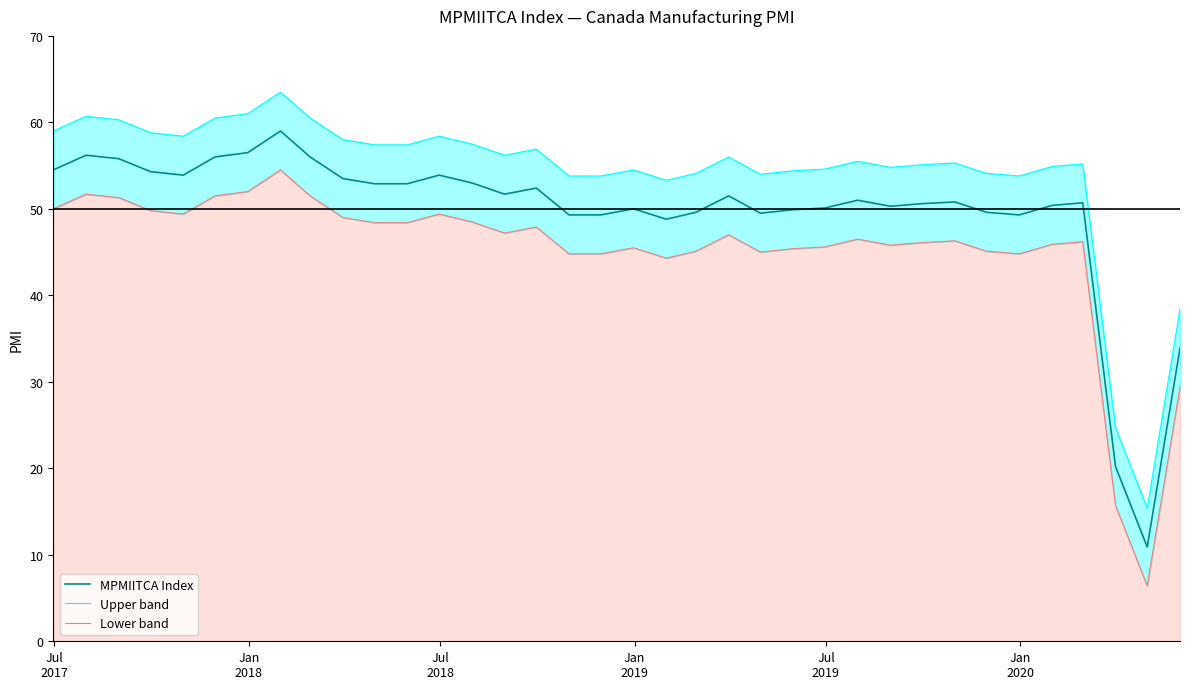

Does the chart display data point markers on the line(s)?

No